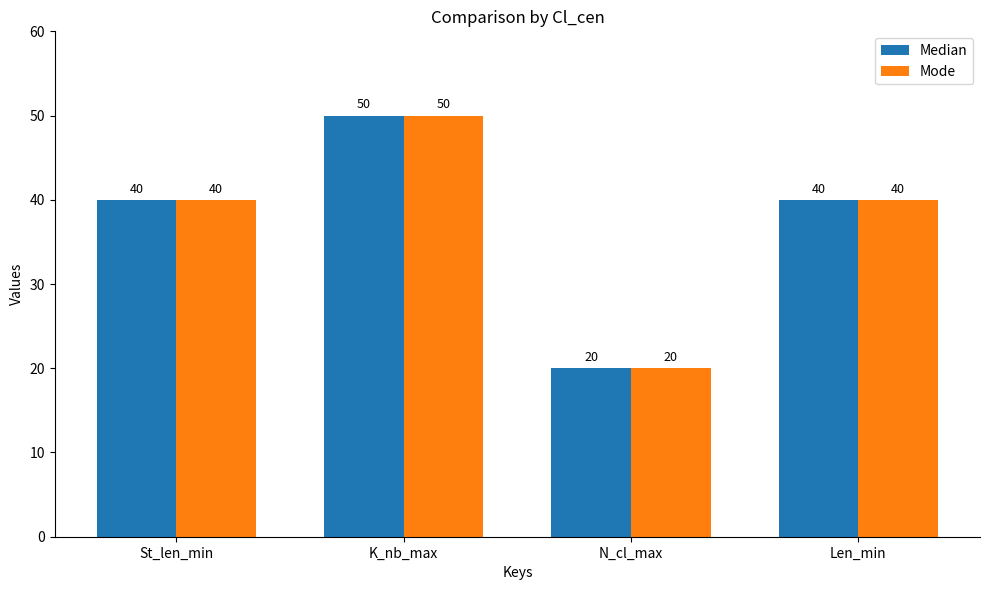

Count the number of categories in the chart.

4